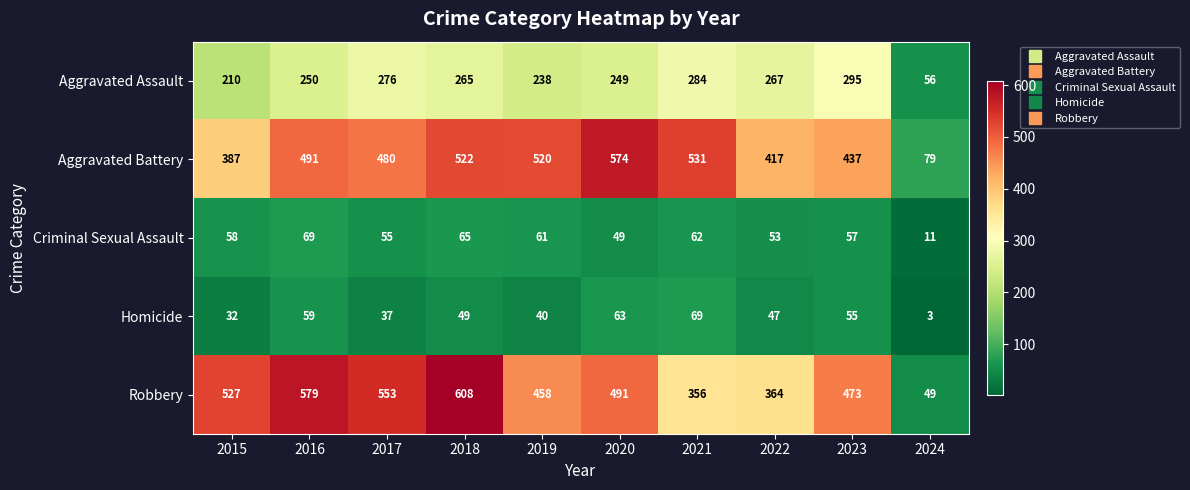

What is the maximum value for Criminal Sexual Assault?

69